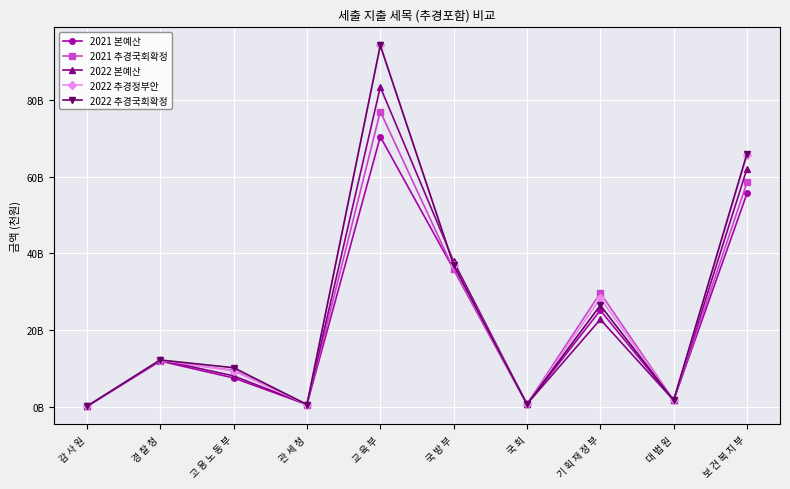

What are all the series names shown in the legend?

2021 본예산, 2021 추경국회확정, 2022 본예산, 2022 추경정부안, 2022 추경국회확정